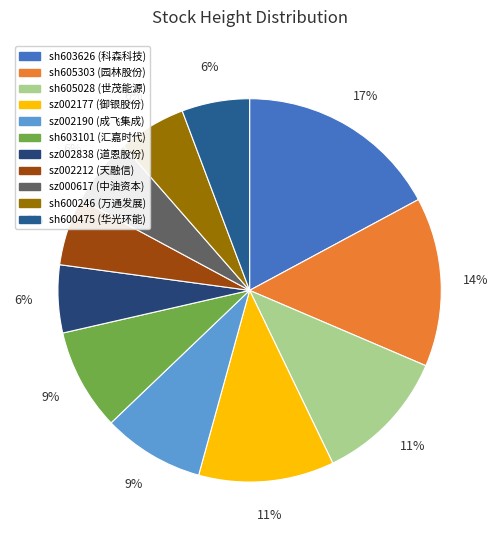

To the nearest percent, what percentage of the pie is sh603626?

17%